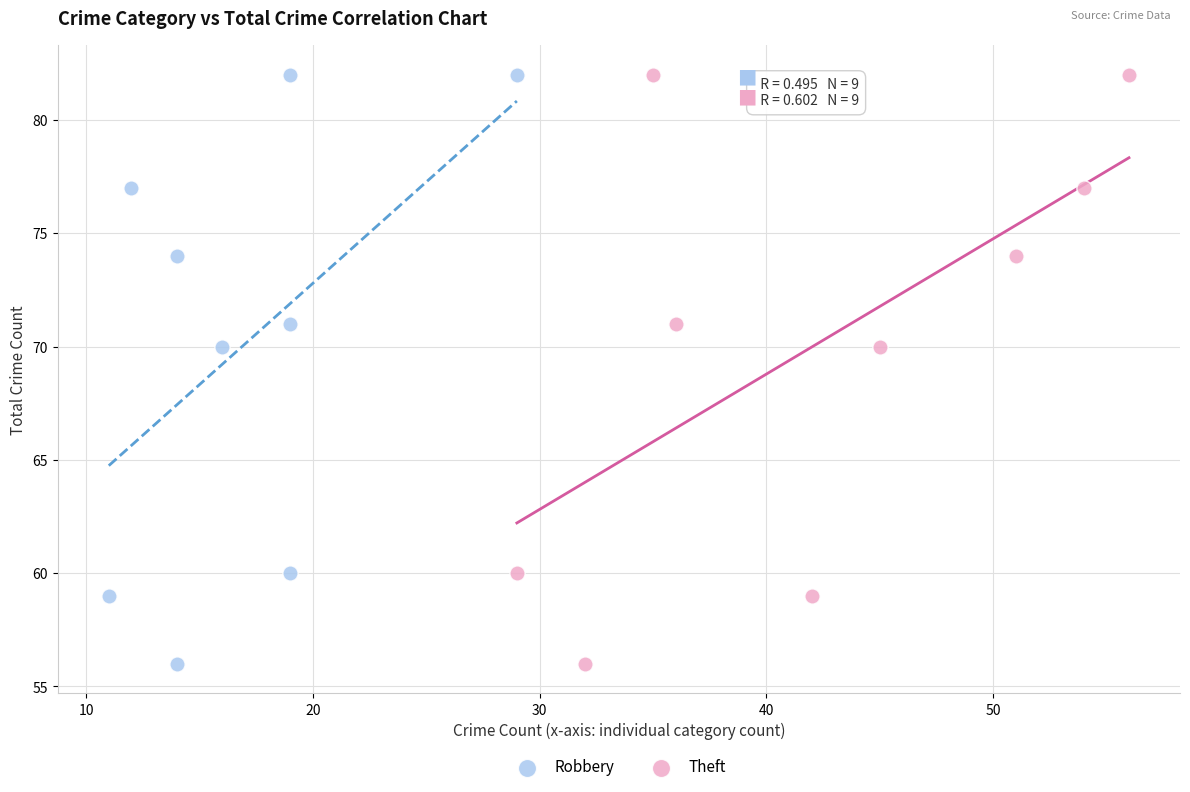

What are all the series names shown in the legend?

Robbery, Theft